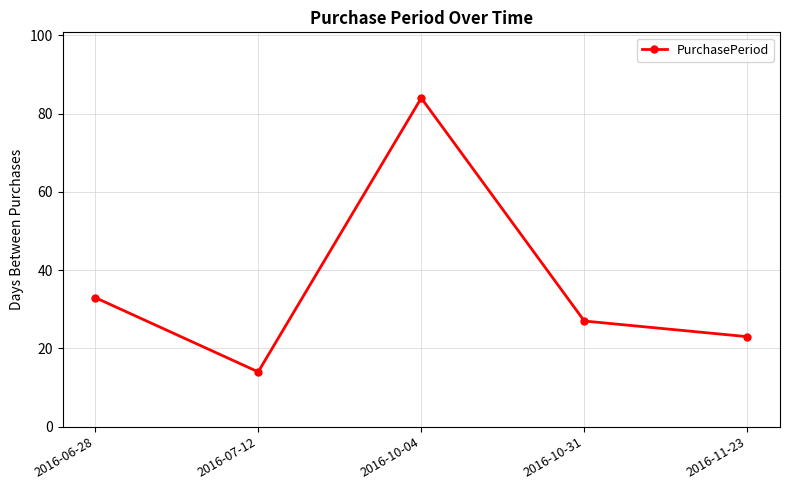

What is the maximum value shown in the chart?

84